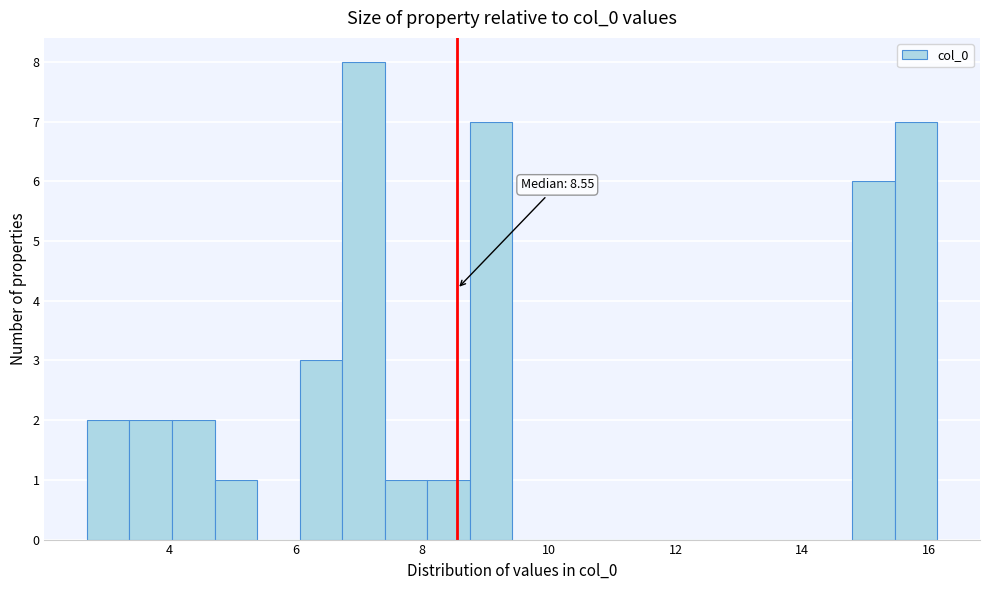

Around what value on the x-axis is the tallest bar? Give the approximate position of its centre, as read against the axis.

7.0